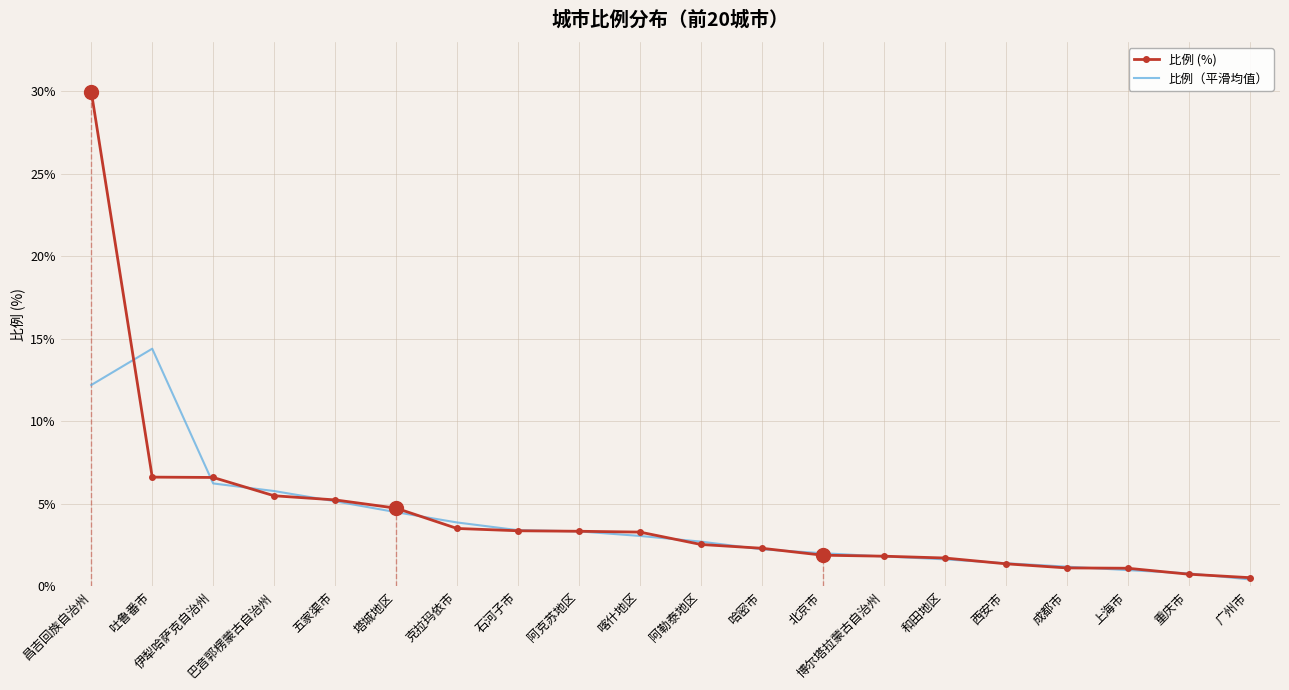

True or false: 比例 (%) and 比例（平滑均值） cross at least once.

True